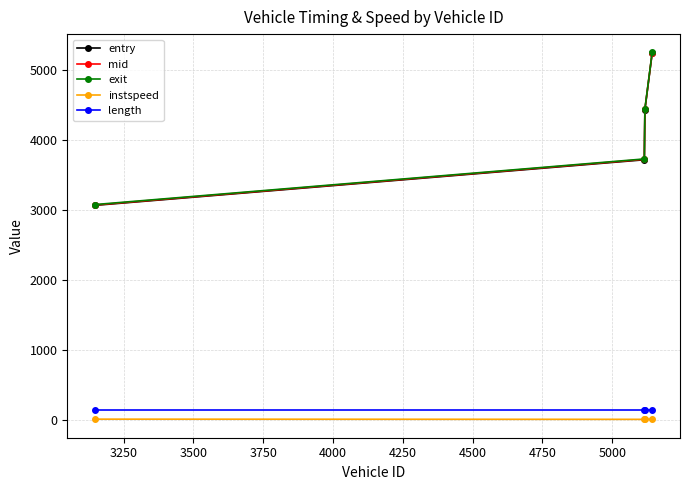

What is the difference between the maximum and minimum values in the mid series?

2171.9